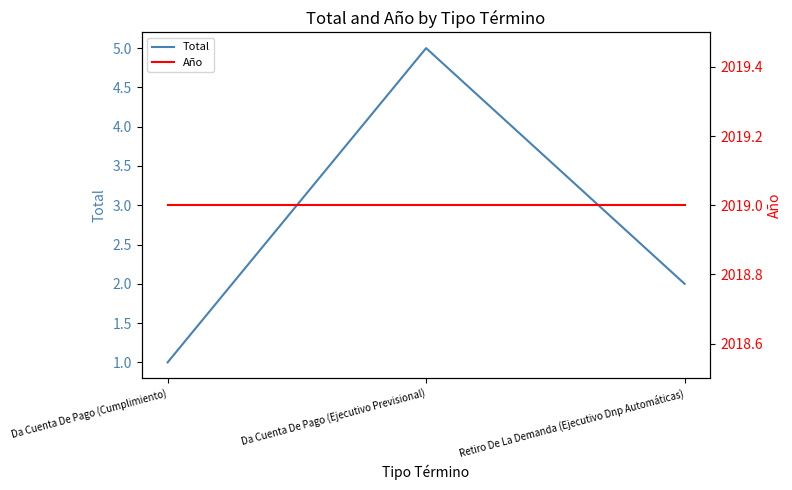

Reading left to right, what are all the values shown in this chart?

Total: 1	5	2
Año: 2019	2019	2019